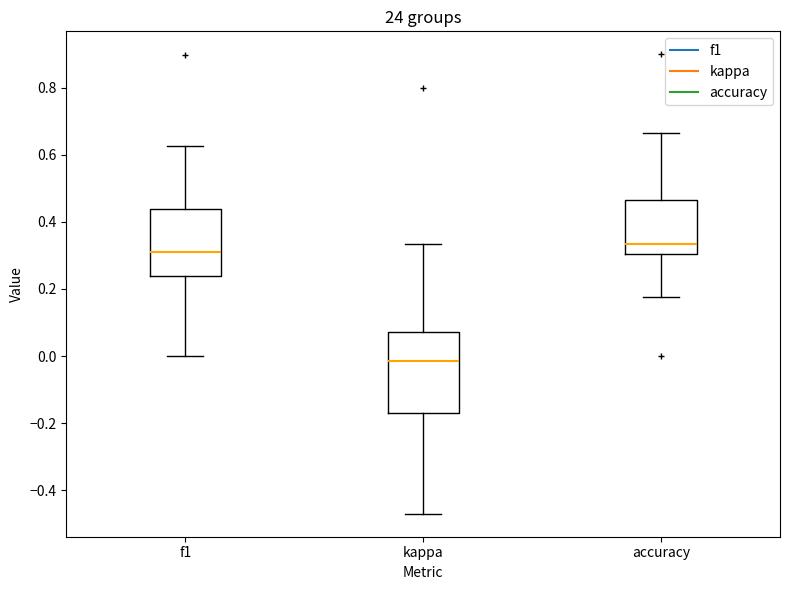

Reading left to right, transcribe this box plot: for each box, give where its median line is, the range the box spans, and where its two whiskers end, as read against the y-axis. The values are not printed on the chart, so give them approximately, as read against the axis.

f1: median 0.30, box 0.24 to 0.44, whiskers 0.00 to 0.62
kappa: median -0.02, box -0.16 to 0.08, whiskers -0.48 to 0.34
accuracy: median 0.34, box 0.30 to 0.46, whiskers 0.18 to 0.66